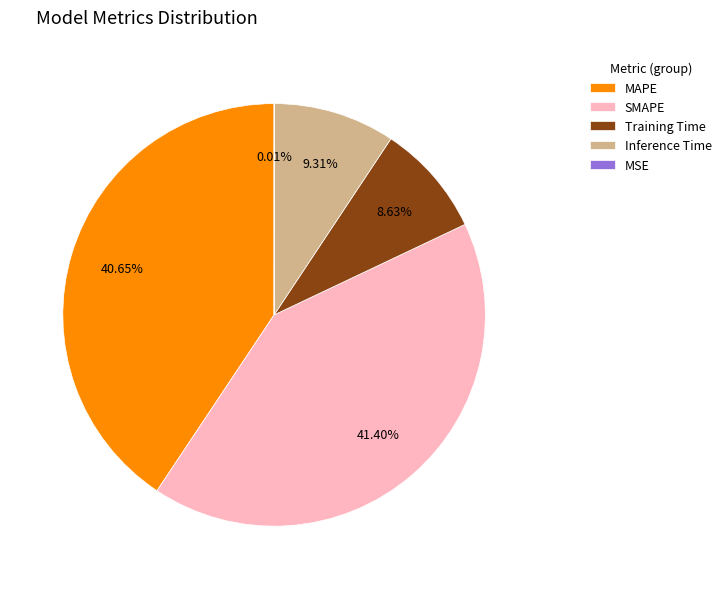

To the nearest percent, what is the average slice percentage?

20%